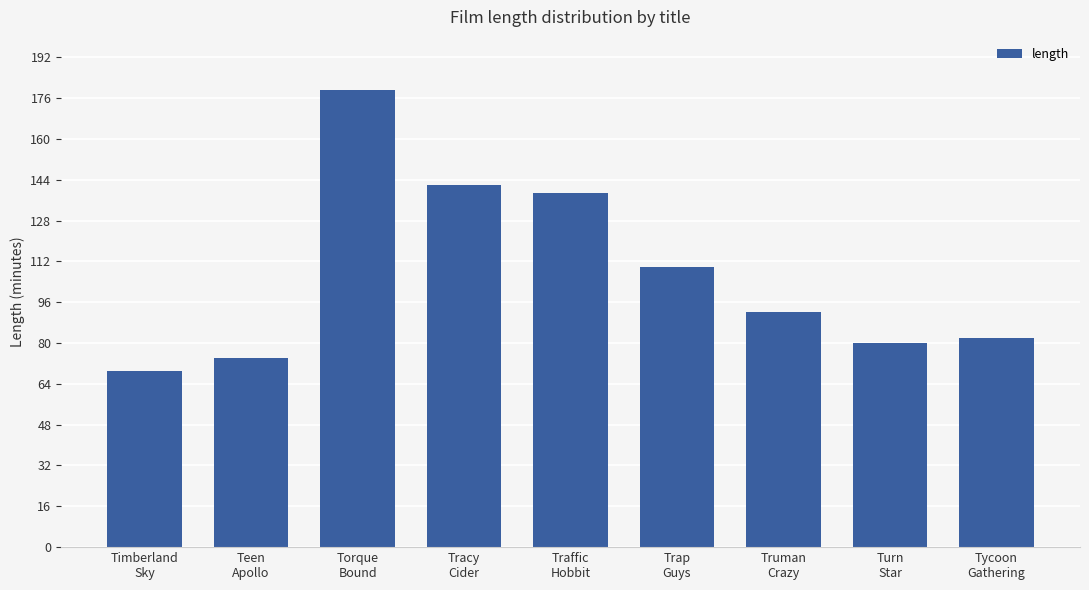

Reading right to left, extract all data points from this chart.

Tycoon
Gathering=82	Turn
Star=80	Truman
Crazy=92	Trap
Guys=110	Traffic
Hobbit=139	Tracy
Cider=142	Torque
Bound=179	Teen
Apollo=74	Timberland
Sky=69